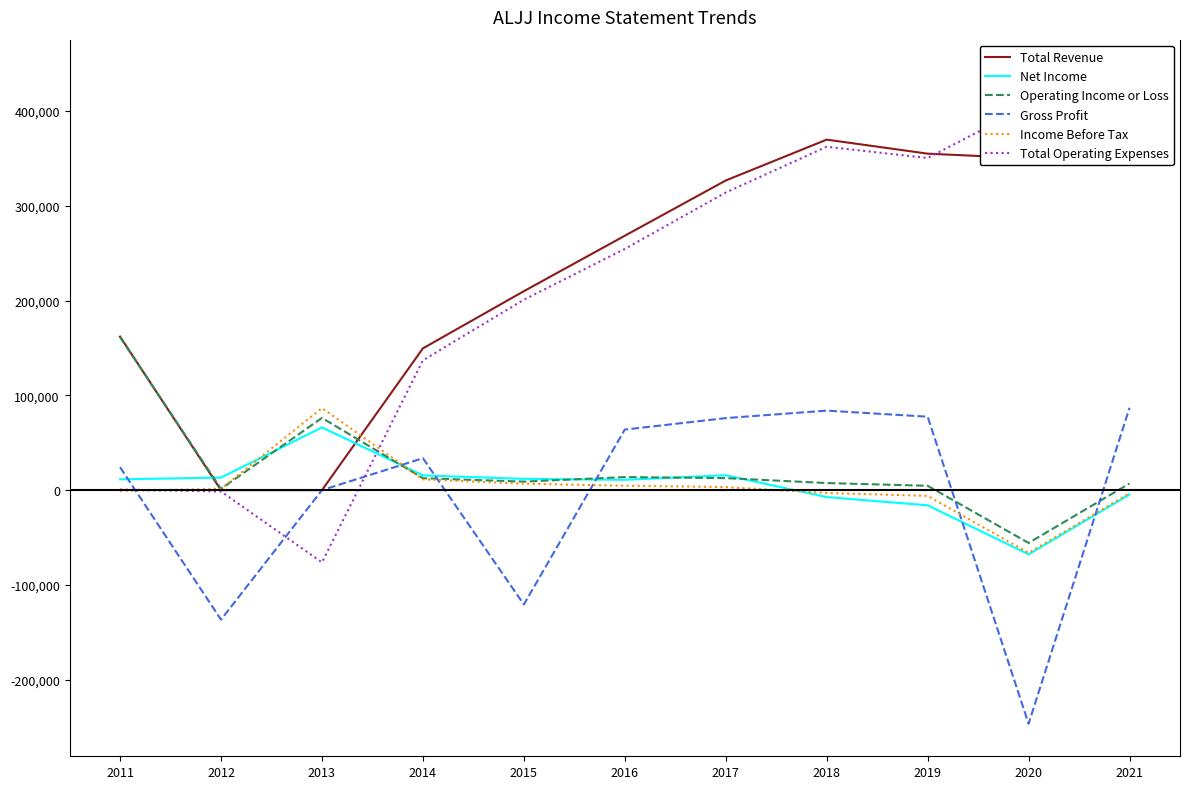

Does the chart have visible grid lines?

No